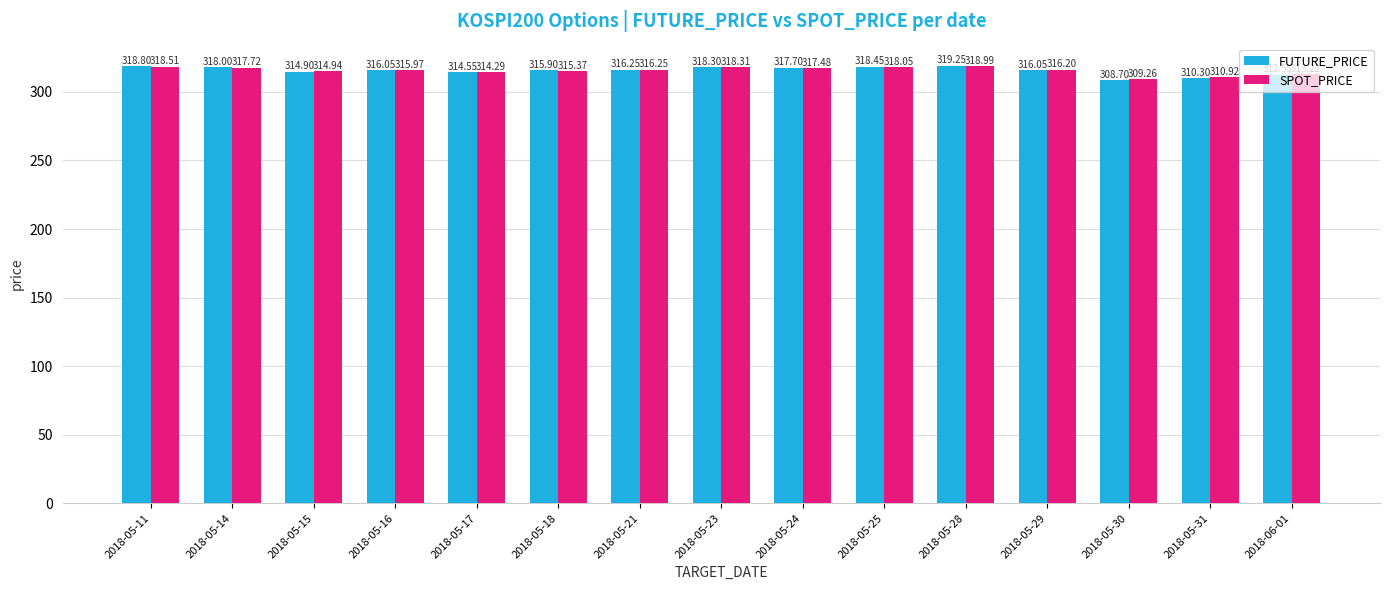

What is the average value of the SPOT_PRICE series?

315.7